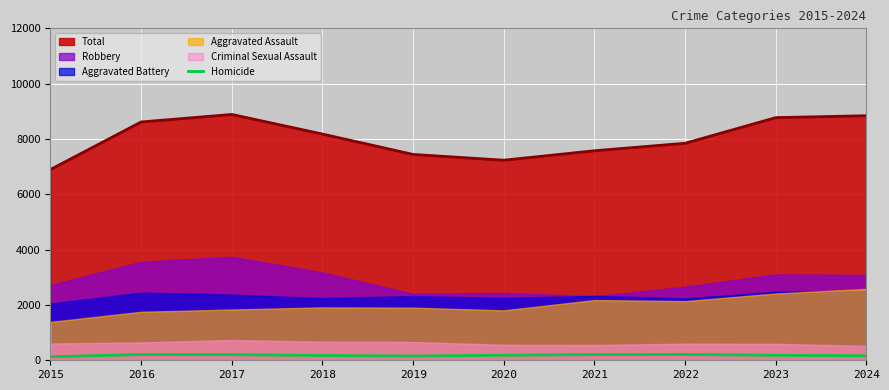

True or false: Total and Homicide intersect in this chart.

False